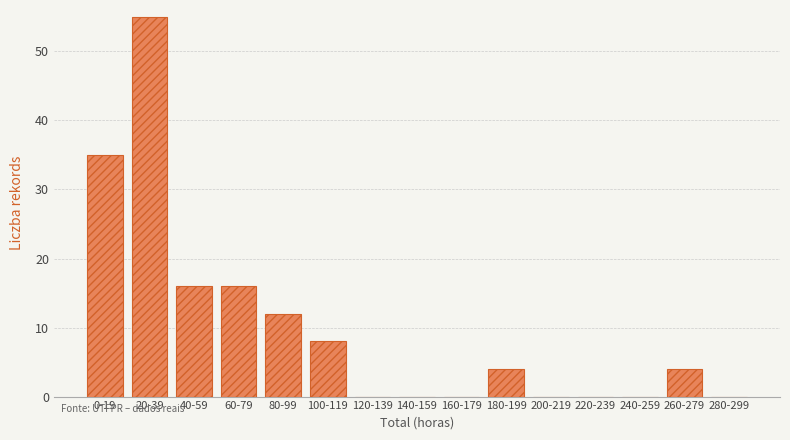

Reading right to left, extract all data points from this chart.

280-299=0	260-279=4	240-259=0	220-239=0	200-219=0	180-199=4	160-179=0	140-159=0	120-139=0	100-119=8	80-99=12	60-79=16	40-59=16	20-39=55	0-19=35